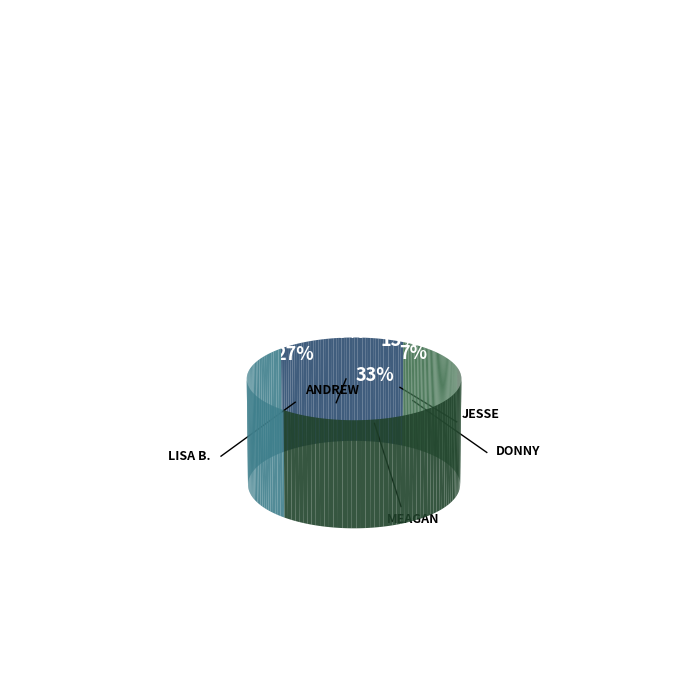

What percentage is the Meagan slice, to the nearest percent?

33%